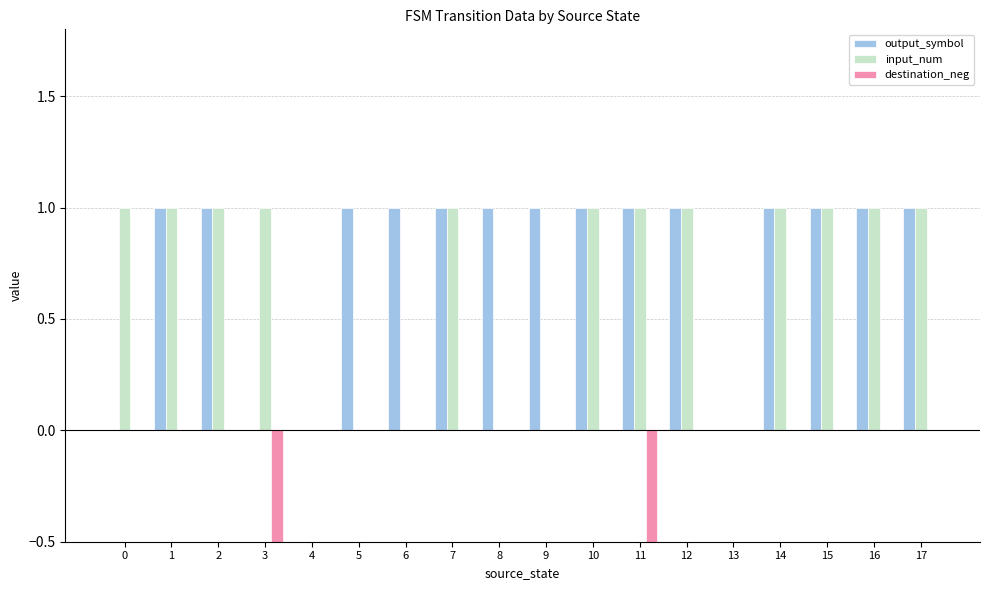

How many positive values does the output_symbol series have?

14